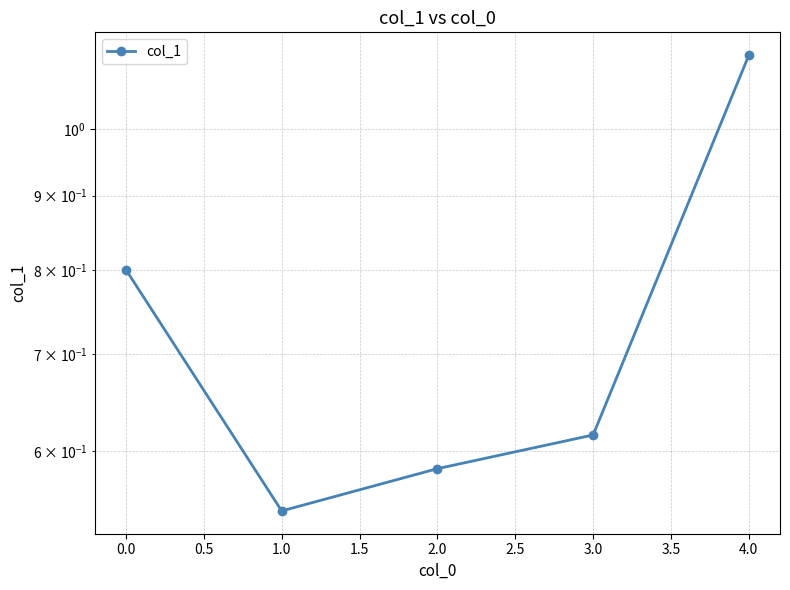

Is it true that the value at 4.0 is 1.9?

False